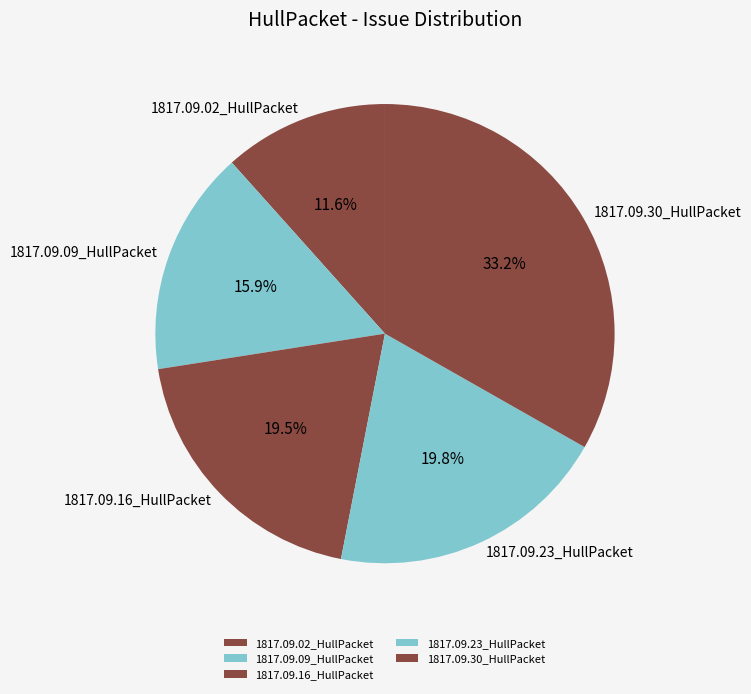

Which slice is the largest?

1817.09.30_HullPacket